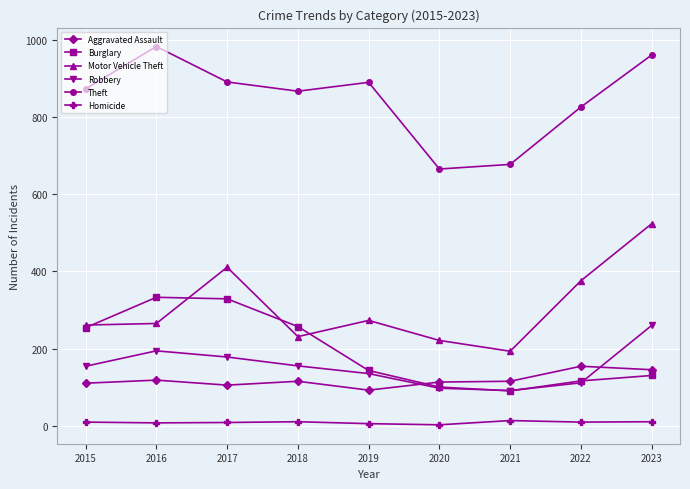

Between 2016 and 2018, which series saw the biggest shift?

Theft